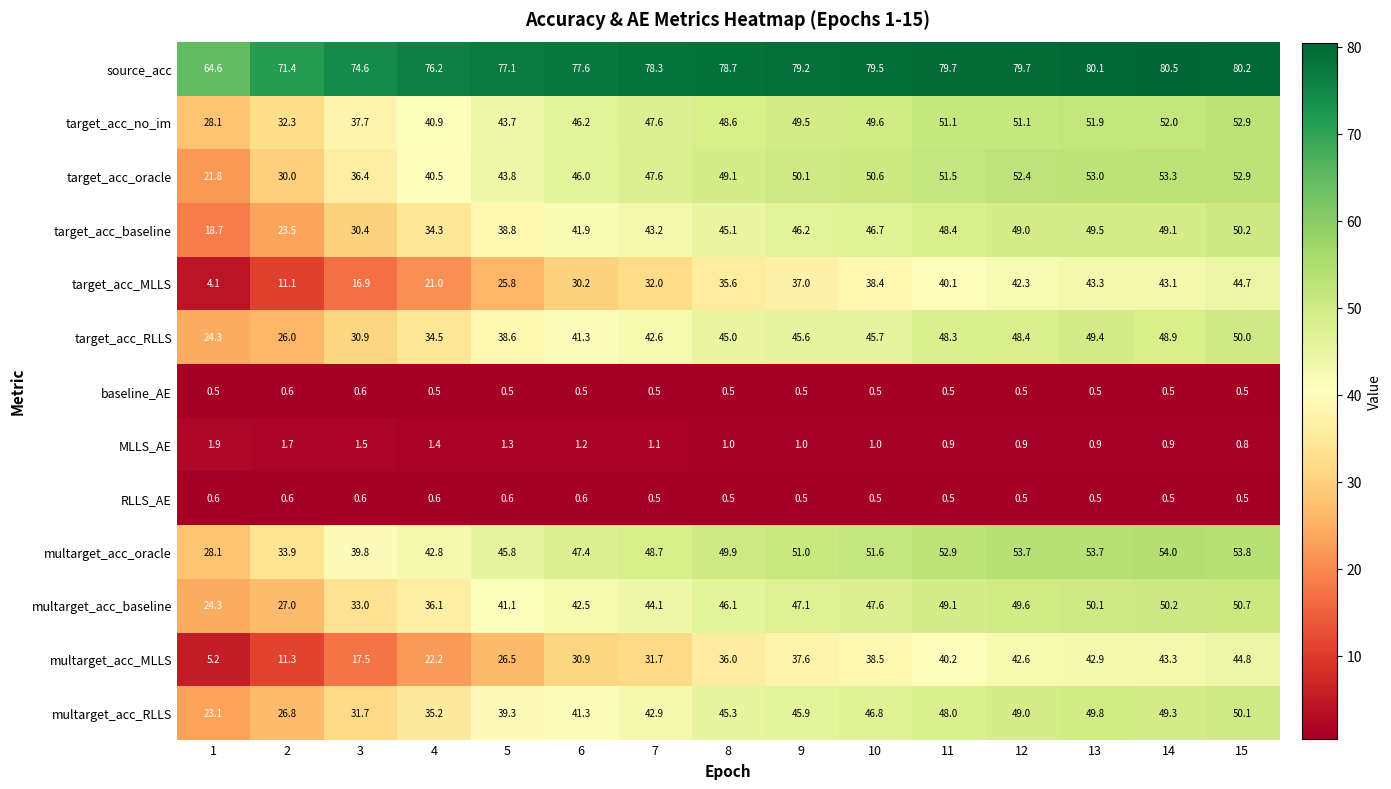

Rank the categories by target_acc_baseline value from lowest to highest.

1, 2, 3, 4, 5, 6, 7, 8, 9, 10, 11, 12, 14, 13, 15